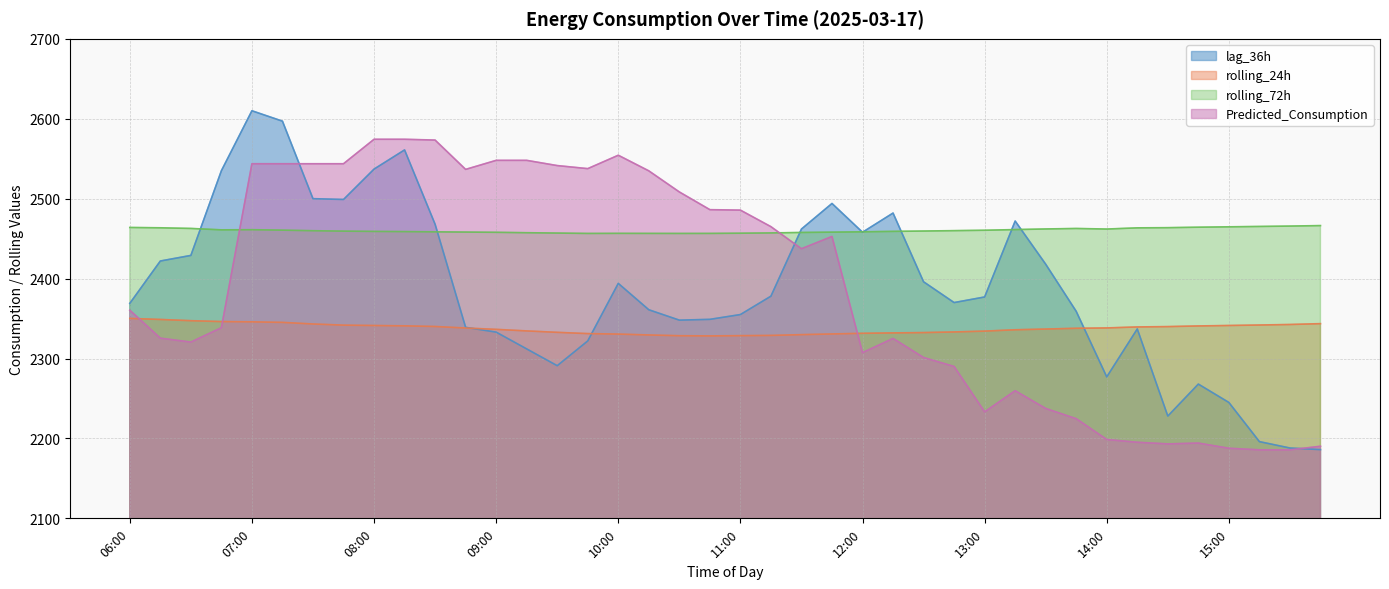

What is the label of the 11th point from the left?

08:30